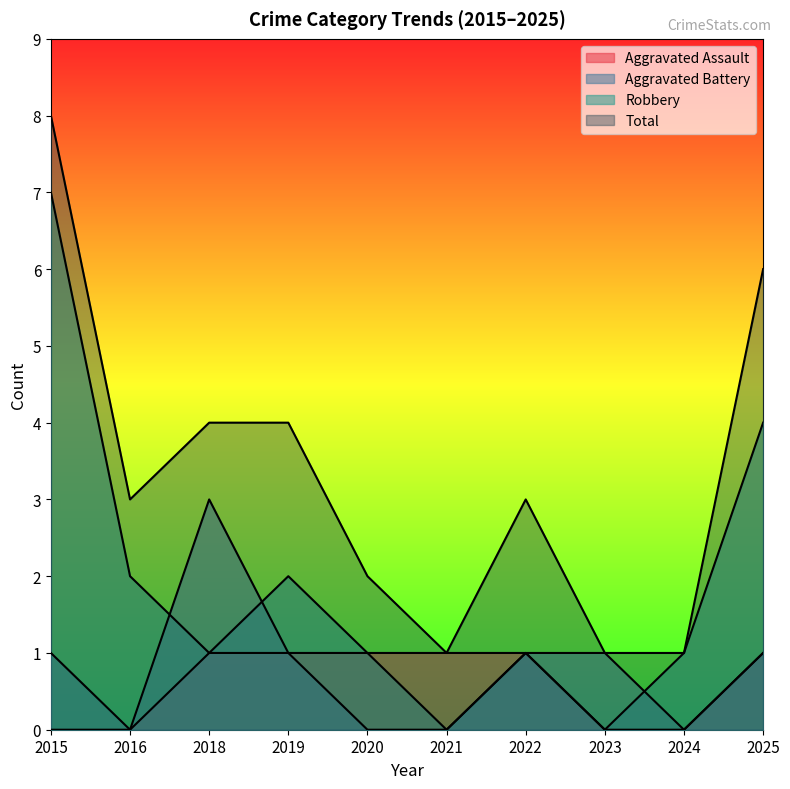

In Aggravated Battery, how many points are higher than both neighbors (excluding endpoints)?

1